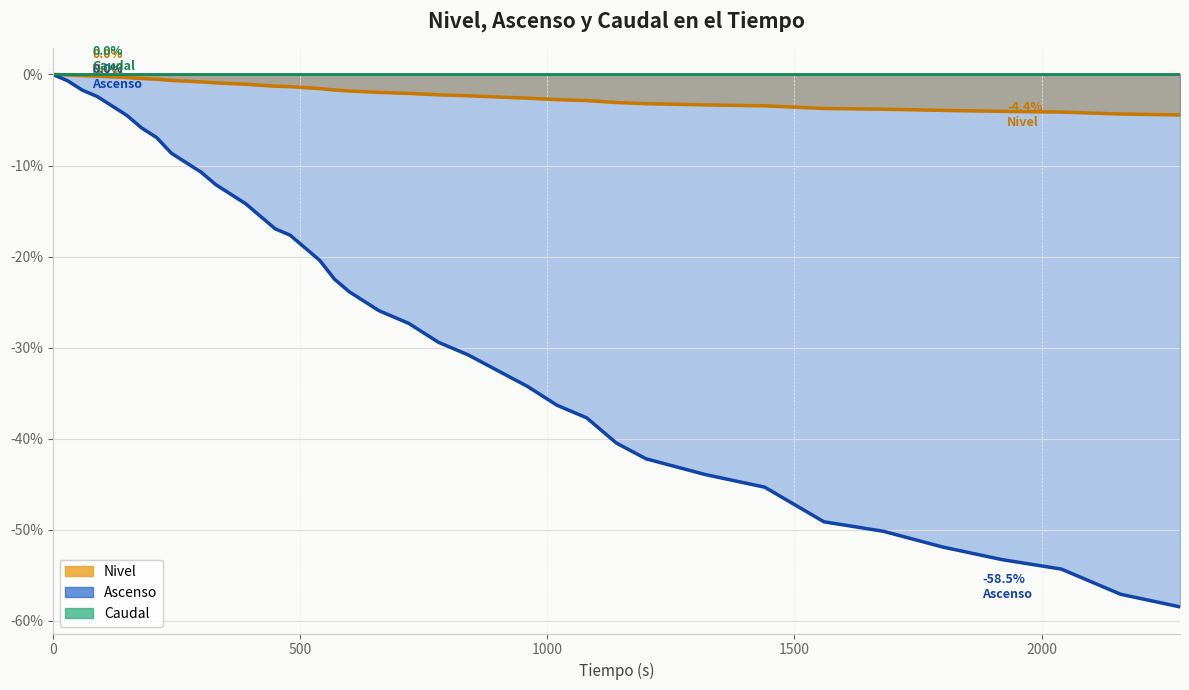

What is the total value across all series at 1200?

-45.4